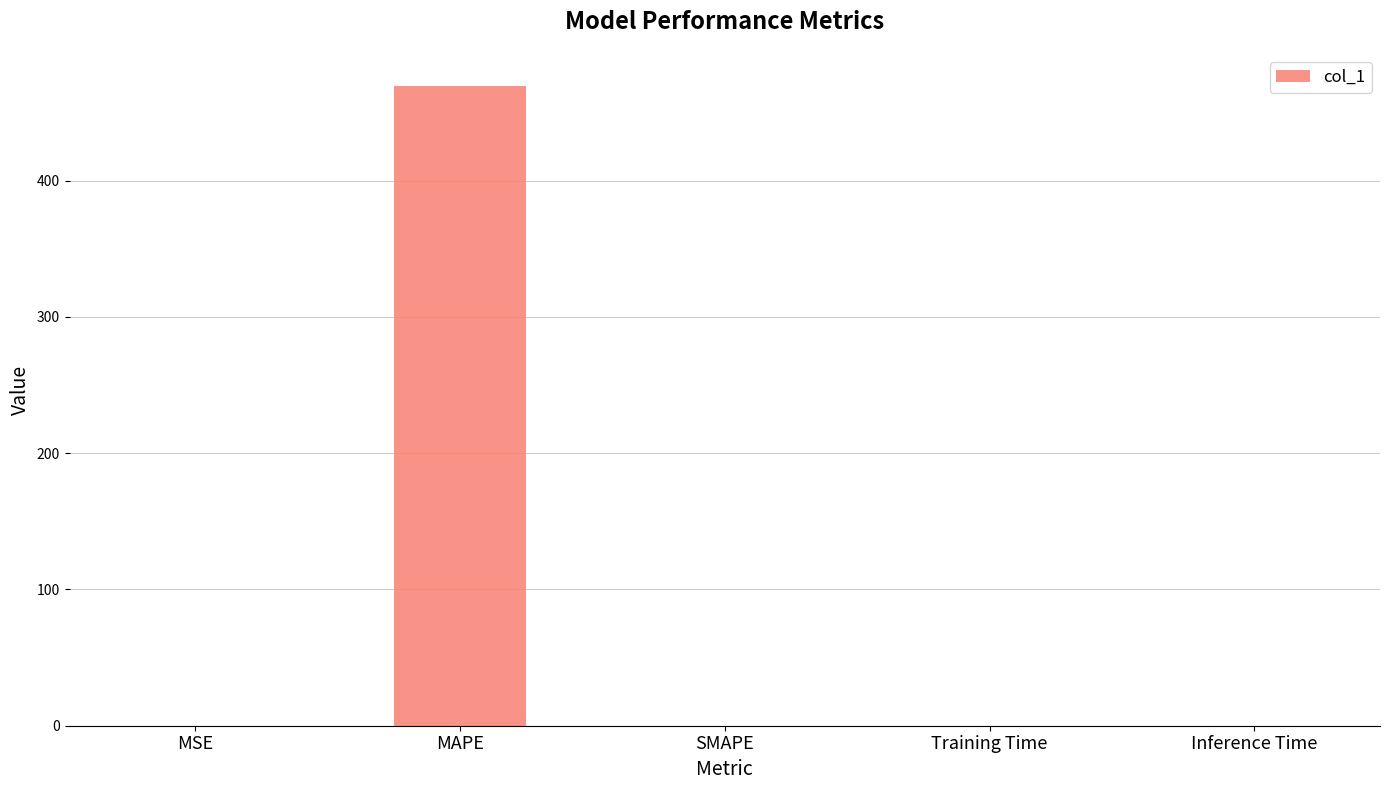

The value at Inference Time is 0.0. True or false?

True